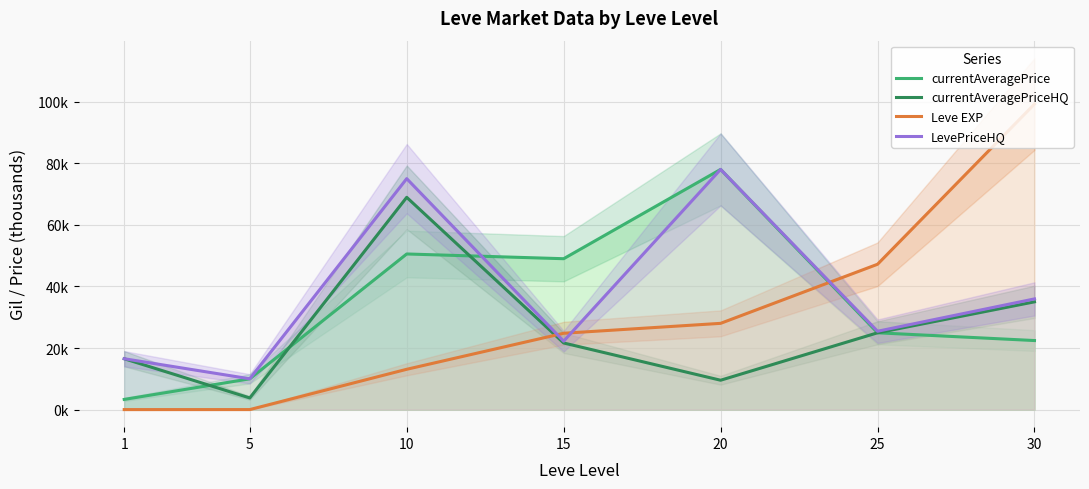

Which series has the largest total across all categories?

LevePriceHQ